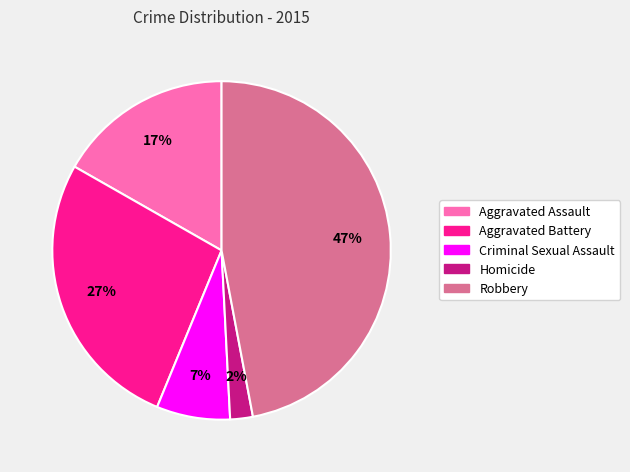

To the nearest percent, what is the difference between the largest and smallest slice percentages?

45%